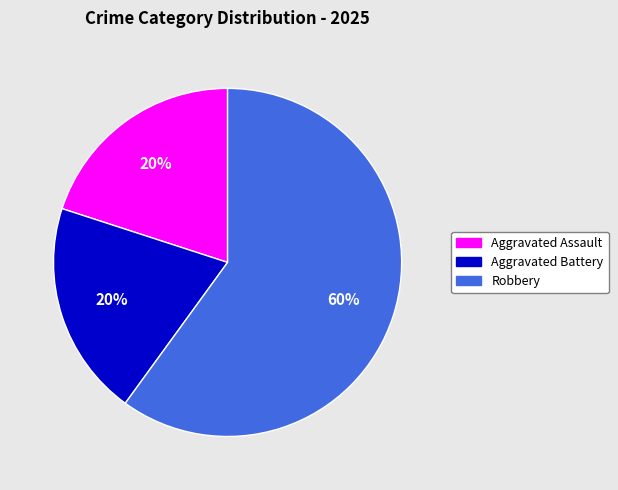

To the nearest percent, what is the difference between the largest and smallest slice percentages?

40%